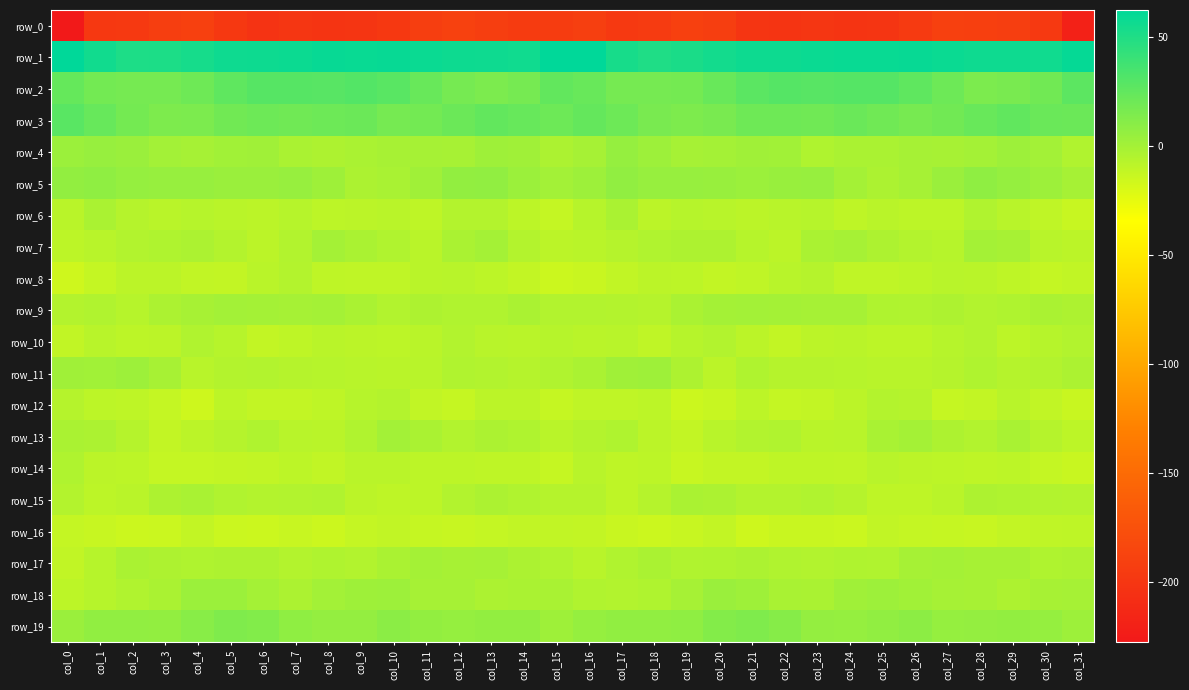

At which category does the chart reach its peak across all series?

col_15